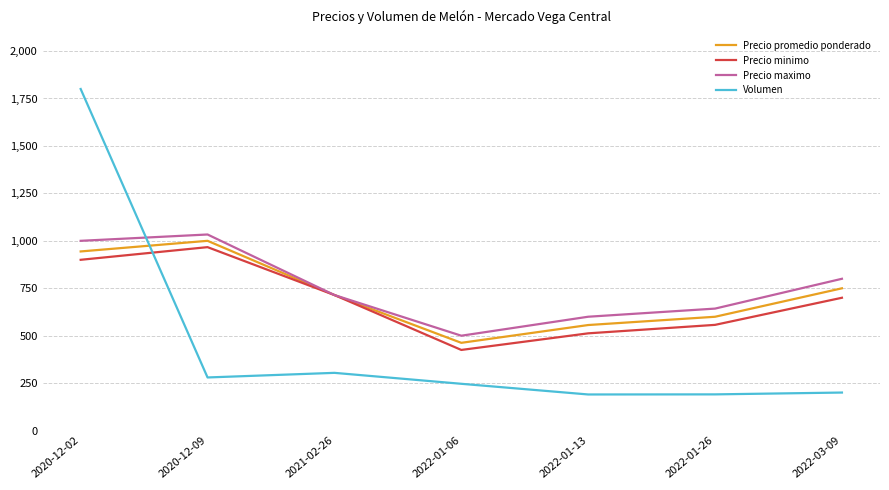

What is the difference between the maximum and minimum values in the Precio minimo series?

541.7